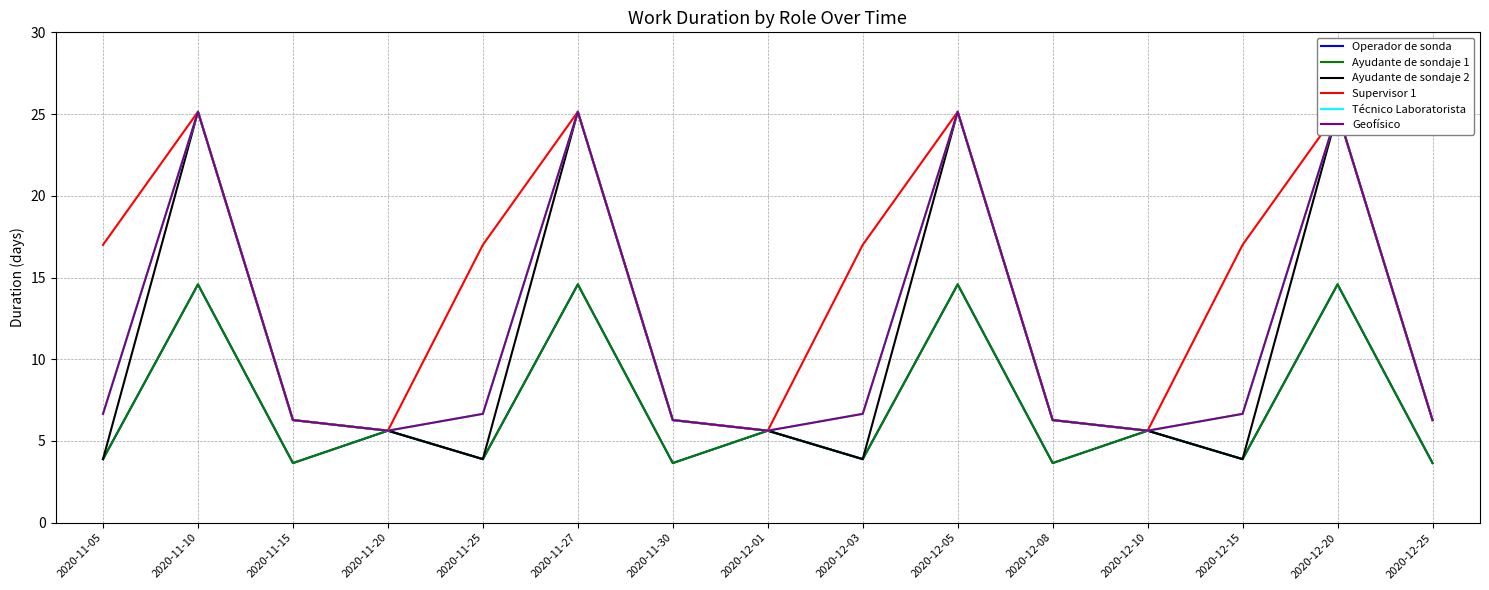

Reading right to left, what are all the values shown in this chart?

Operador de sonda: 3.6	14.6	3.9	5.6	3.6	14.6	3.9	5.6	3.6	14.6	3.9	5.6	3.6	14.6	3.9
Ayudante de sondaje 1: 3.6	14.6	3.9	5.6	3.6	14.6	3.9	5.6	3.6	14.6	3.9	5.6	3.6	14.6	3.9
Ayudante de sondaje 2: 6.3	25.1	3.9	5.6	6.3	25.1	3.9	5.6	6.3	25.1	3.9	5.6	6.3	25.1	3.9
Supervisor 1: 6.3	25.1	17.0	5.6	6.3	25.1	17.0	5.6	6.3	25.1	17.0	5.6	6.3	25.1	17.0
Técnico Laboratorista: 6.3	25.1	6.7	5.6	6.3	25.1	6.7	5.6	6.3	25.1	6.7	5.6	6.3	25.1	6.7
Geofísico: 6.3	25.1	6.7	5.6	6.3	25.1	6.7	5.6	6.3	25.1	6.7	5.6	6.3	25.1	6.7